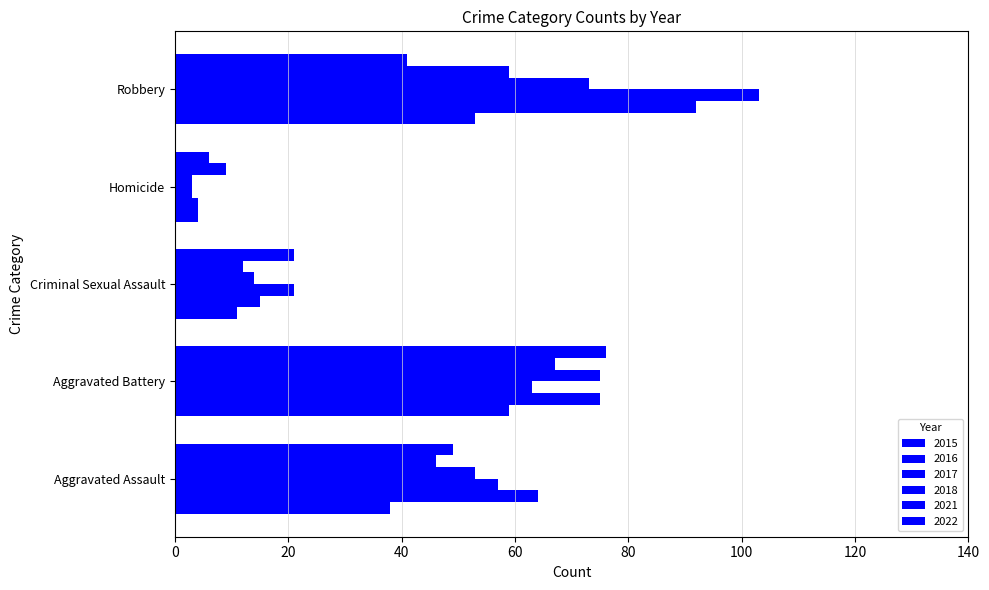

How many data points in 2021 are less than 46?

2